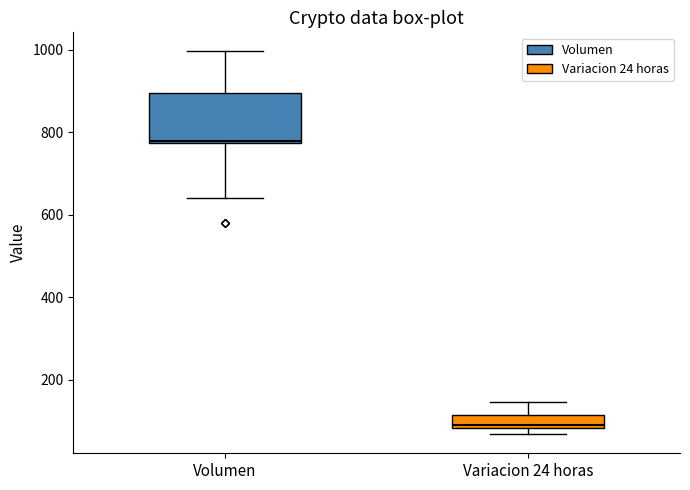

Where is the upper edge of the box for Volumen on the y-axis? The values are not printed on the chart, so give them approximately, as read against the axis.

900